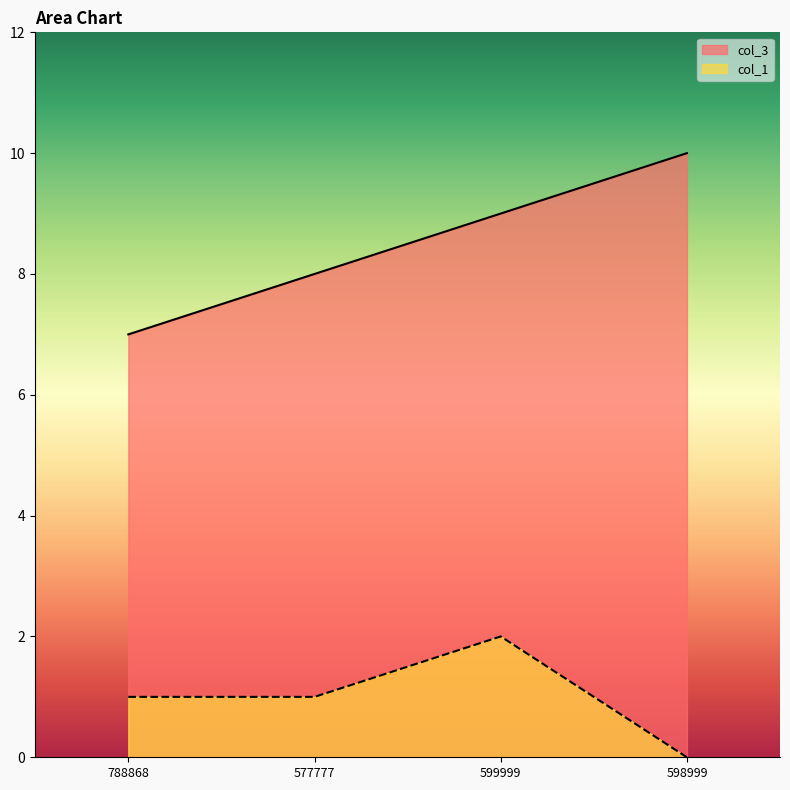

The col_3 series shows 3 at 577777. True or false?

False